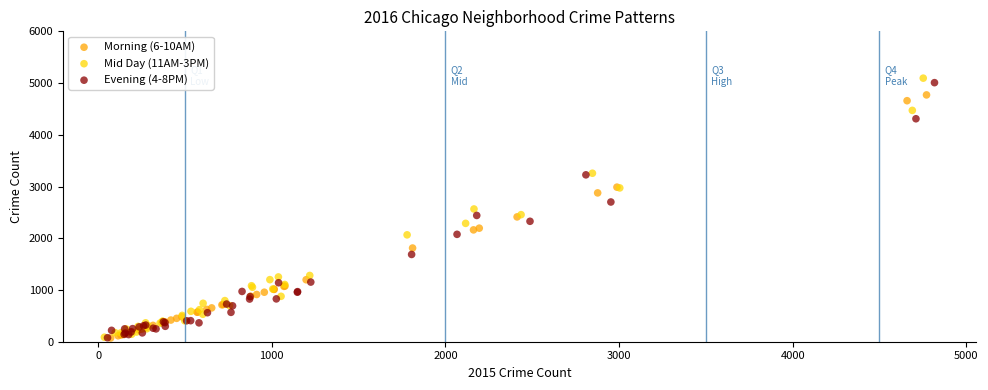

Which series has the widest spread of Y values?

Mid Day (11AM-3PM)